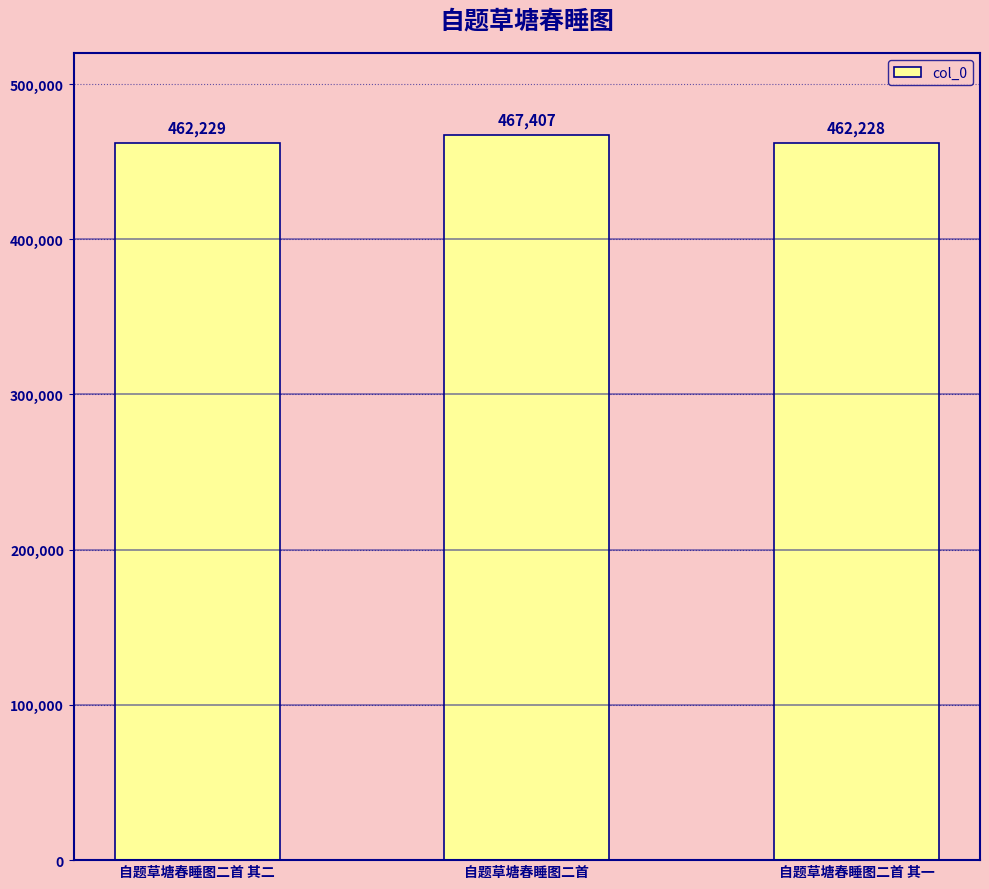

How many categories are shown in the chart?

3